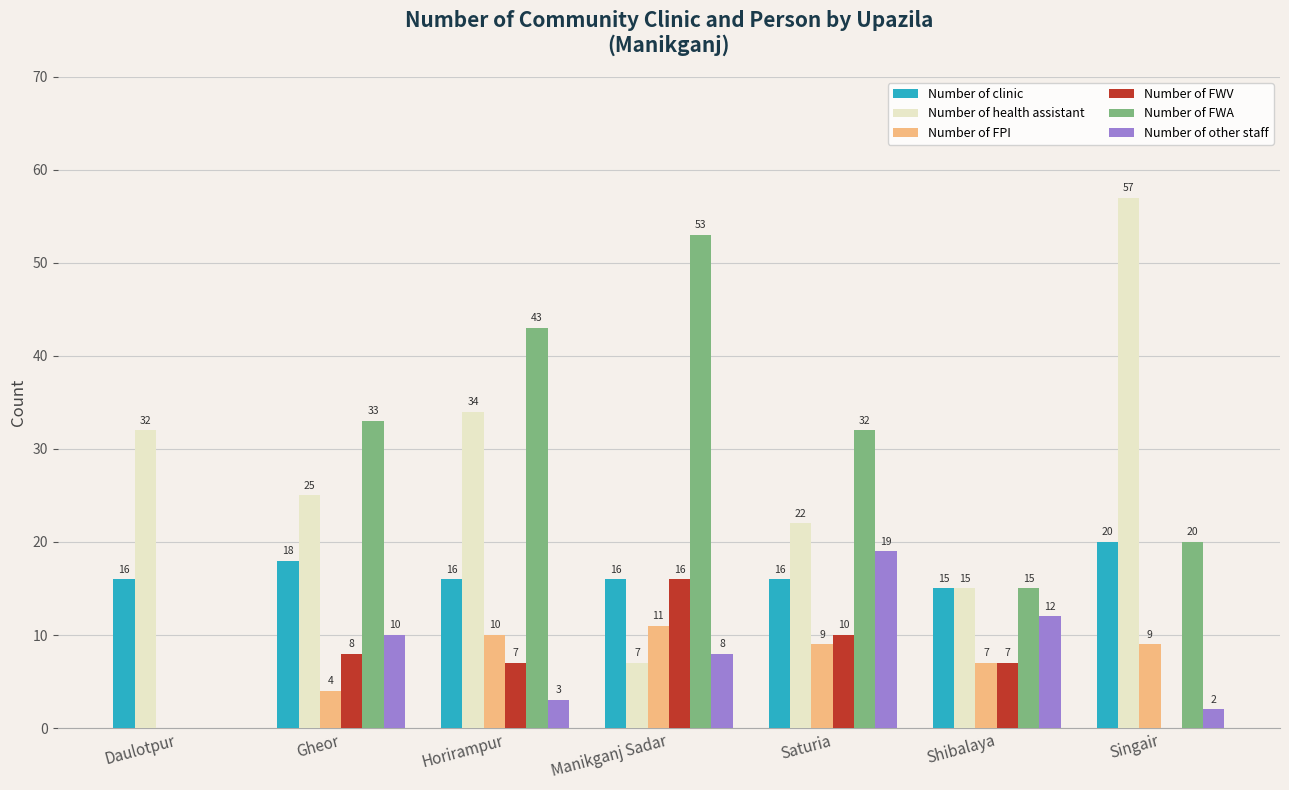

At which category is the sum across all series the highest?

Horirampur